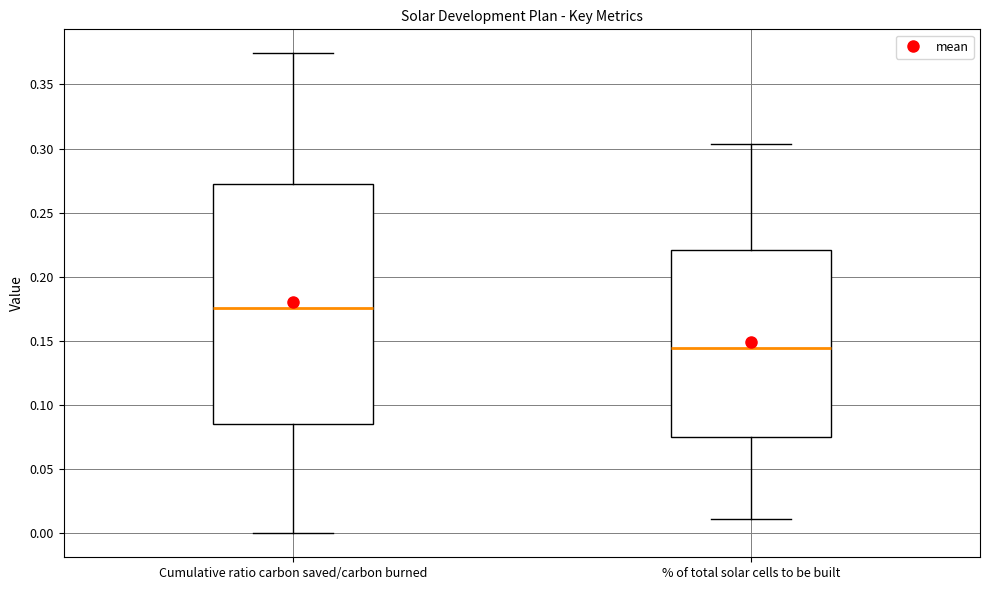

Where is the upper edge of the box for % of total solar cells to be built on the y-axis? The values are not printed on the chart, so give them approximately, as read against the axis.

0.220